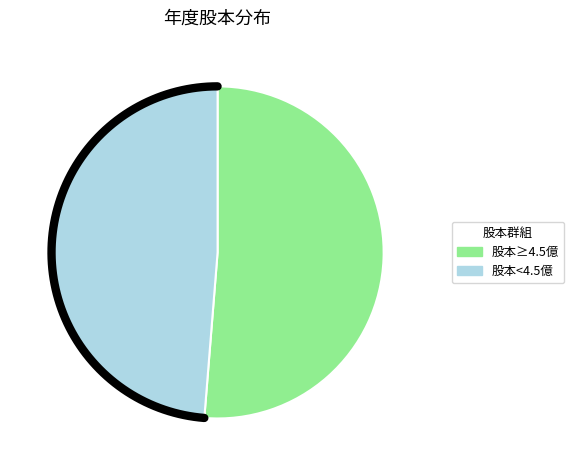

Does 2020 account for over 50% of the chart?

No